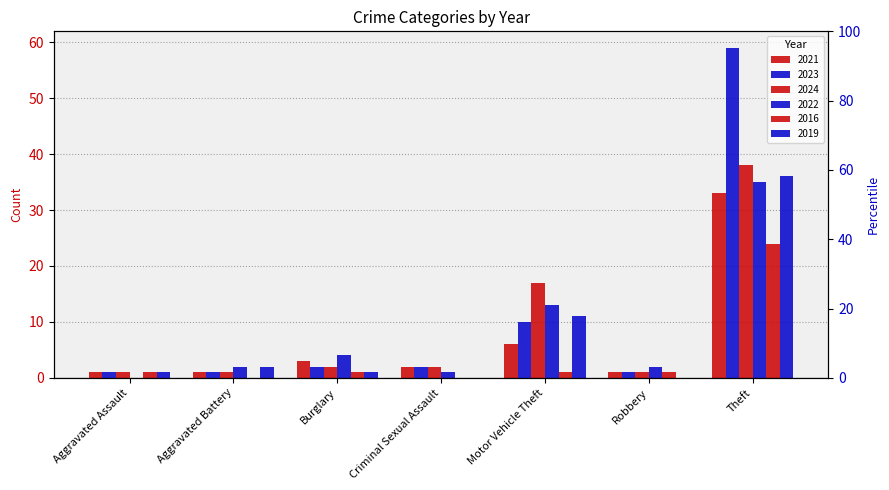

What is the difference between the 2022 values at Aggravated Assault and Motor Vehicle Theft?

13